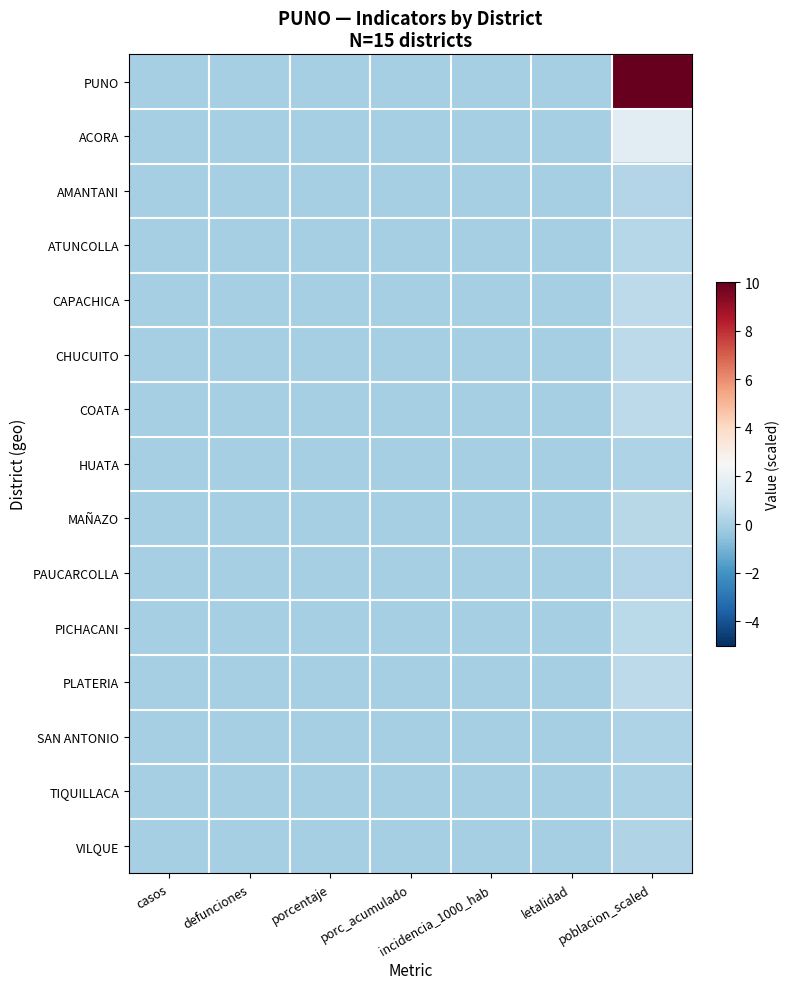

At which category is the sum across all series the highest?

poblacion_scaled